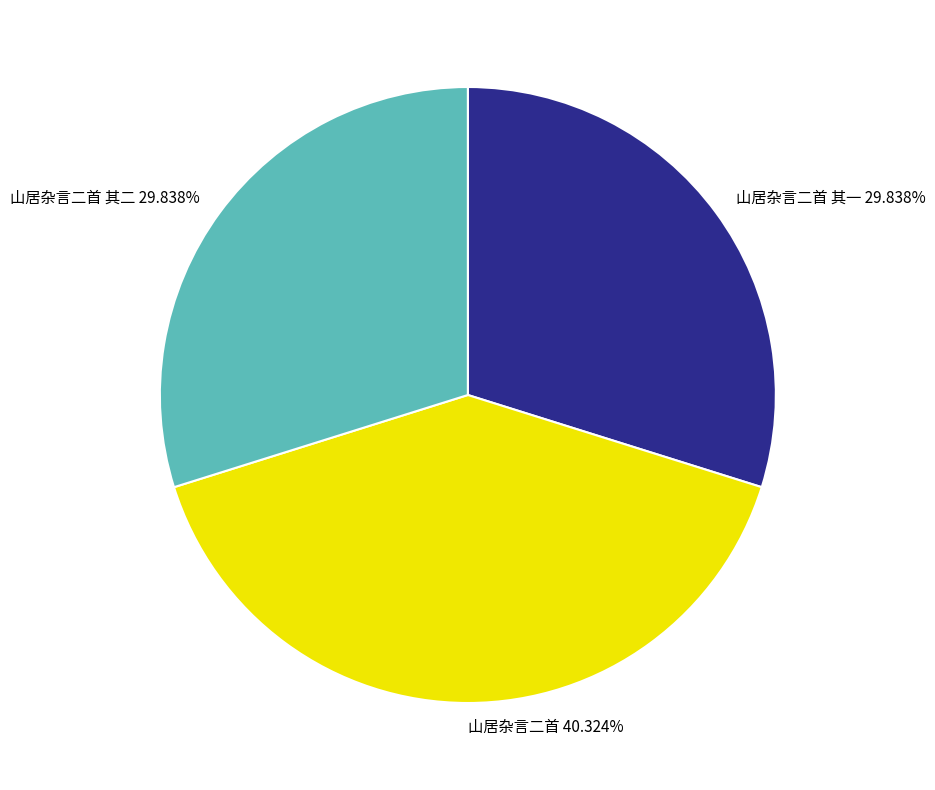

True or false: 山居杂言二首 accounts for 40% of the total.

True